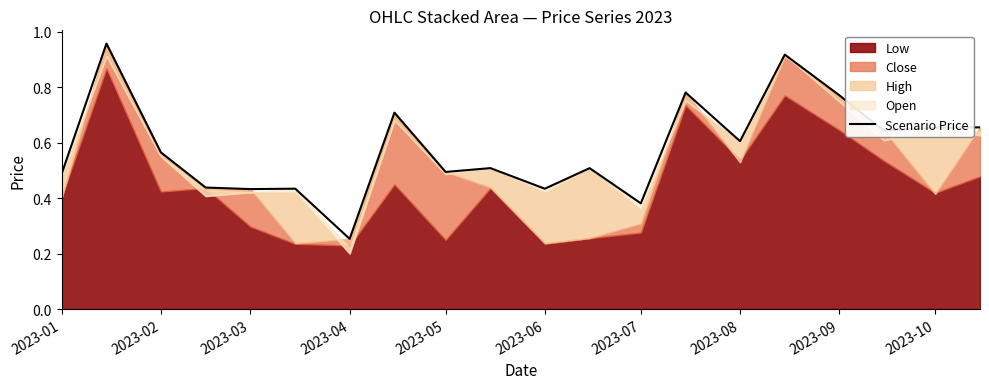

At which label does Scenario Price reach its minimum?

2023-04